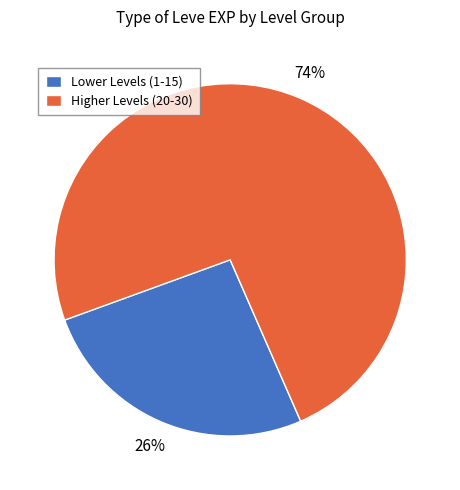

True or false: Lower Levels (1-15) accounts for 32% of the total.

False